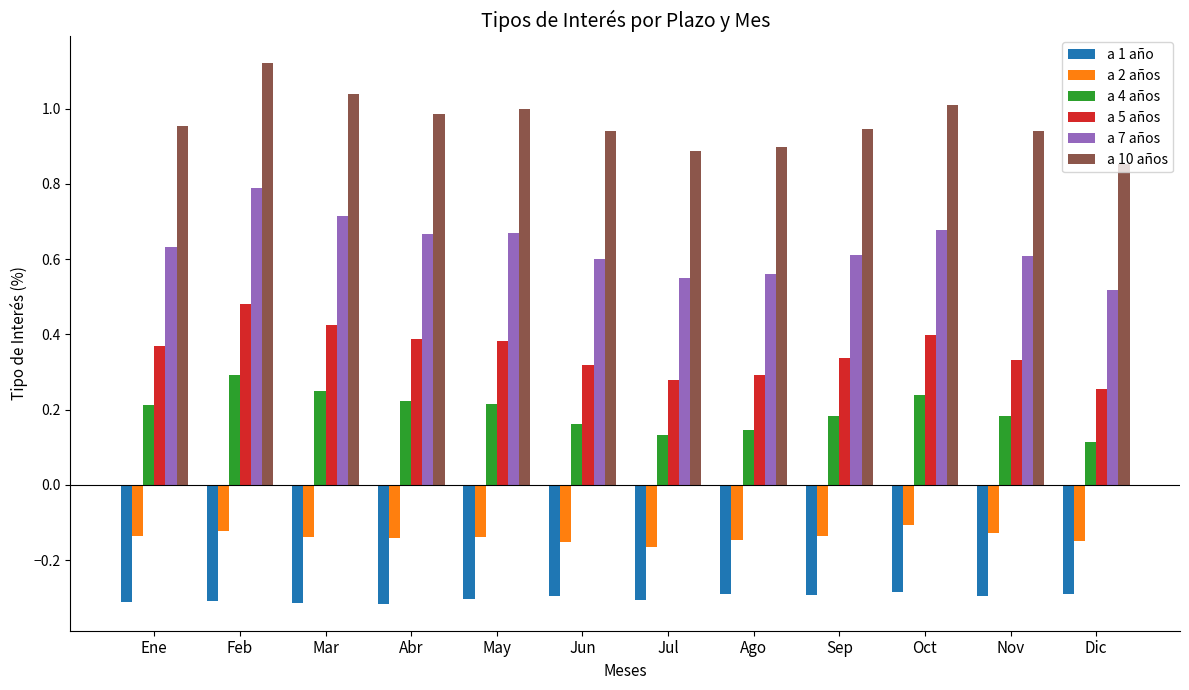

Which category has the lowest value in the a 10 años series?

Dic